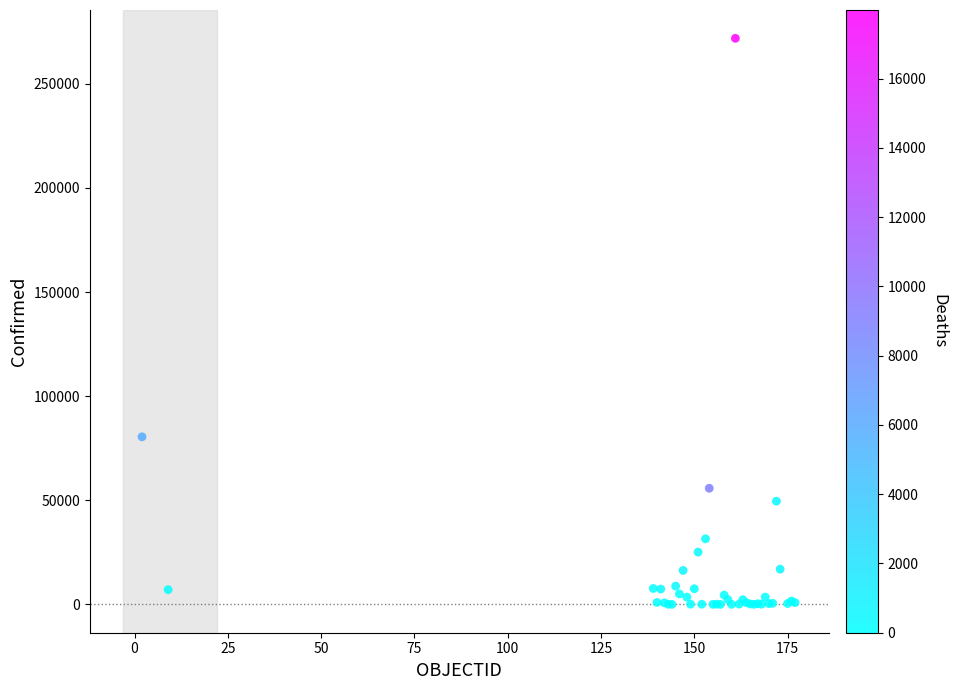

What Y value in the scatter plot is closest to 135951?

80493